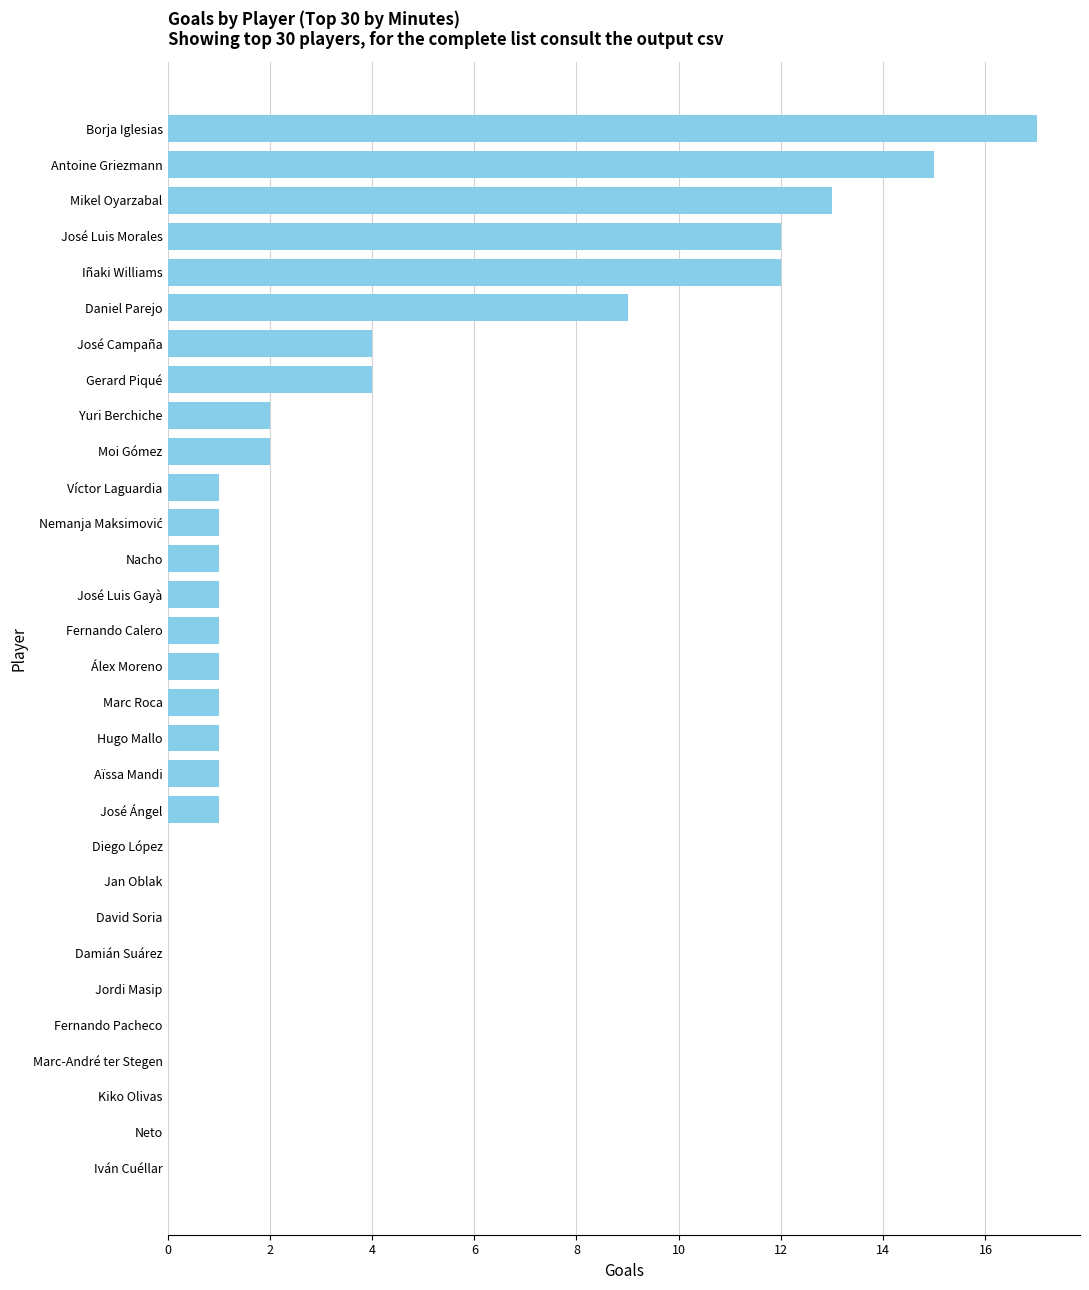

What is the sum of all values?

100